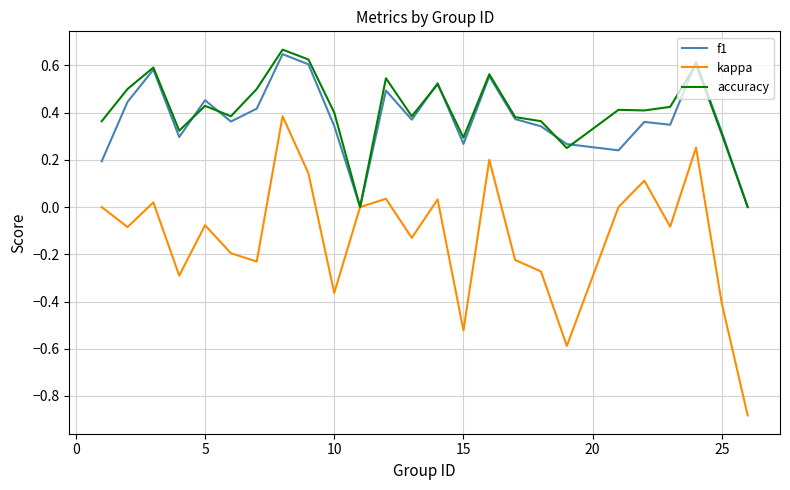

Which series has the widest spread of values?

kappa